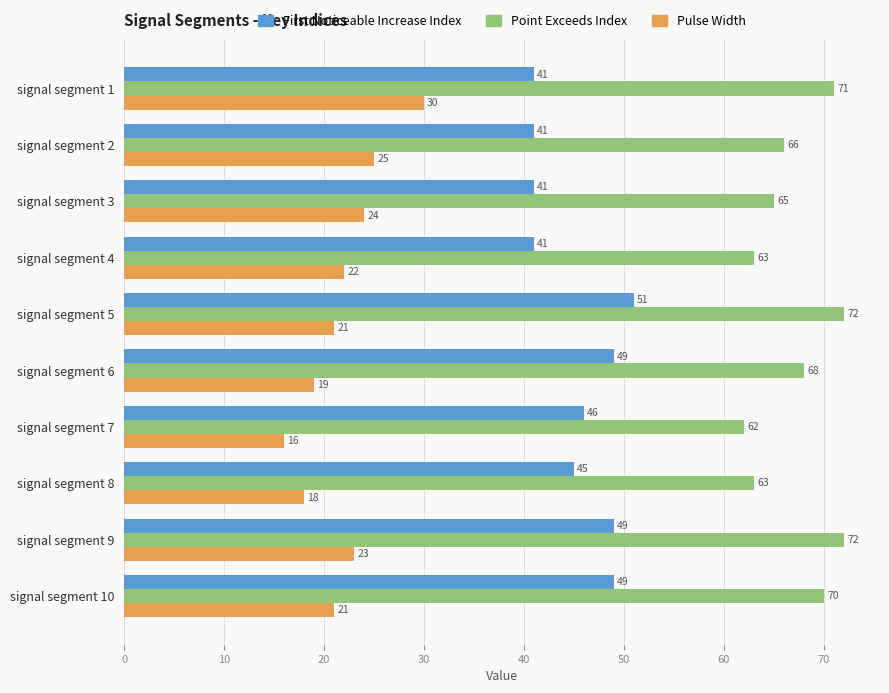

What is the spread (max minus min) of values at signal segment 9?

49